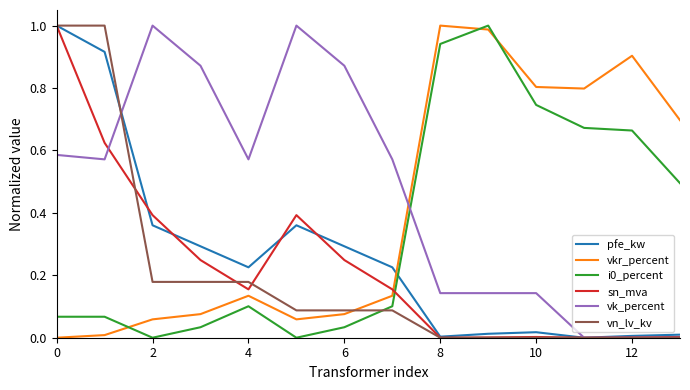

True or false: vkr_percent and i0_percent intersect in this chart.

True